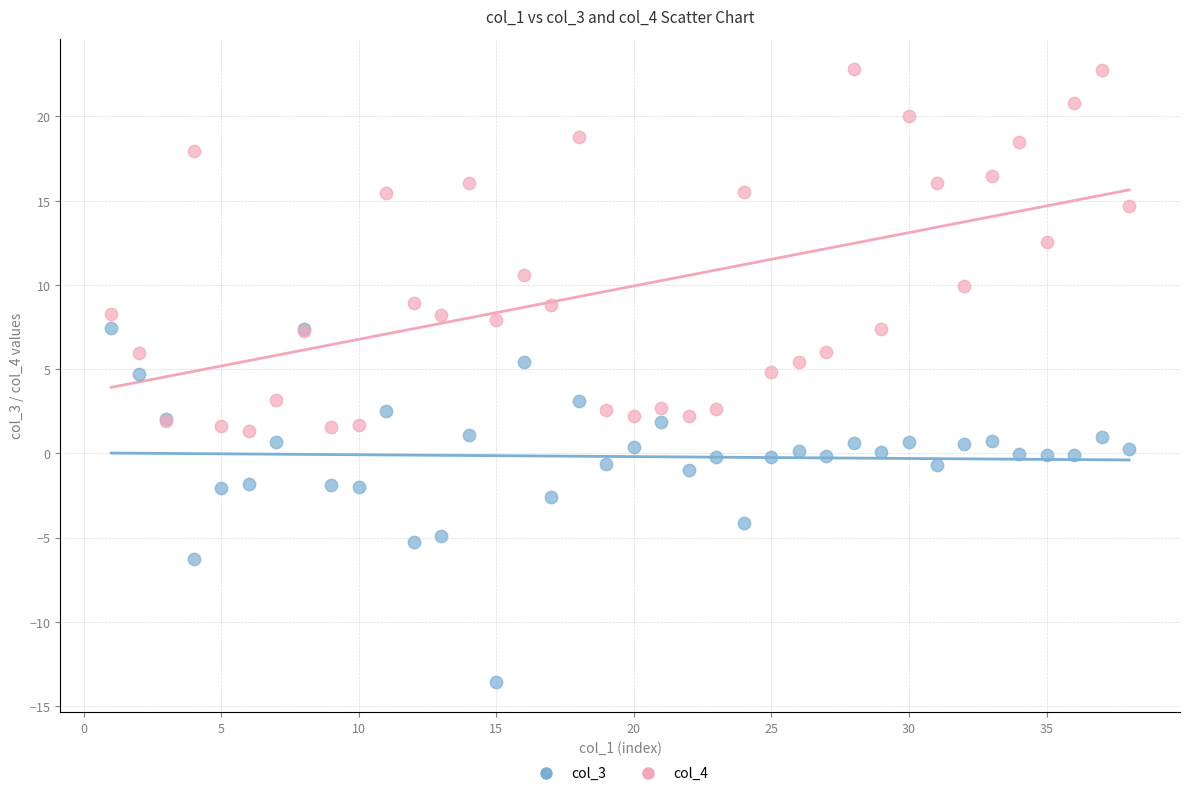

Which series reaches the minimum Y coordinate?

col_3